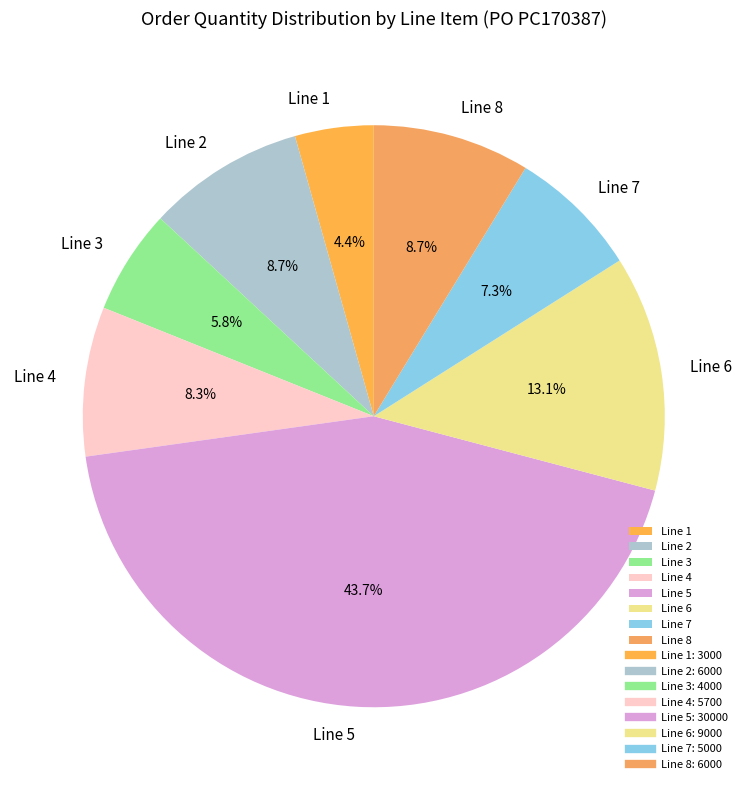

How many slices are in this pie chart?

8